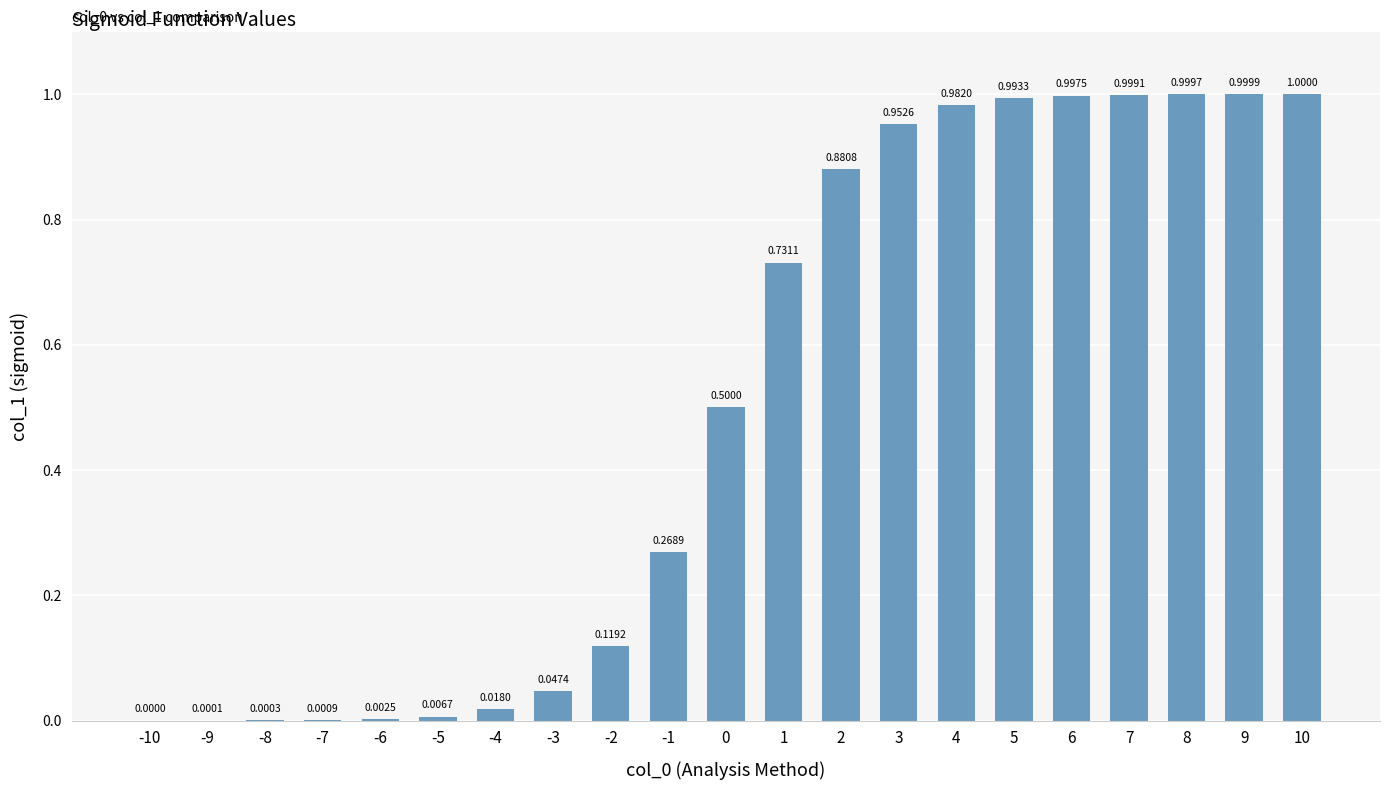

What is the sum of all values?

10.5